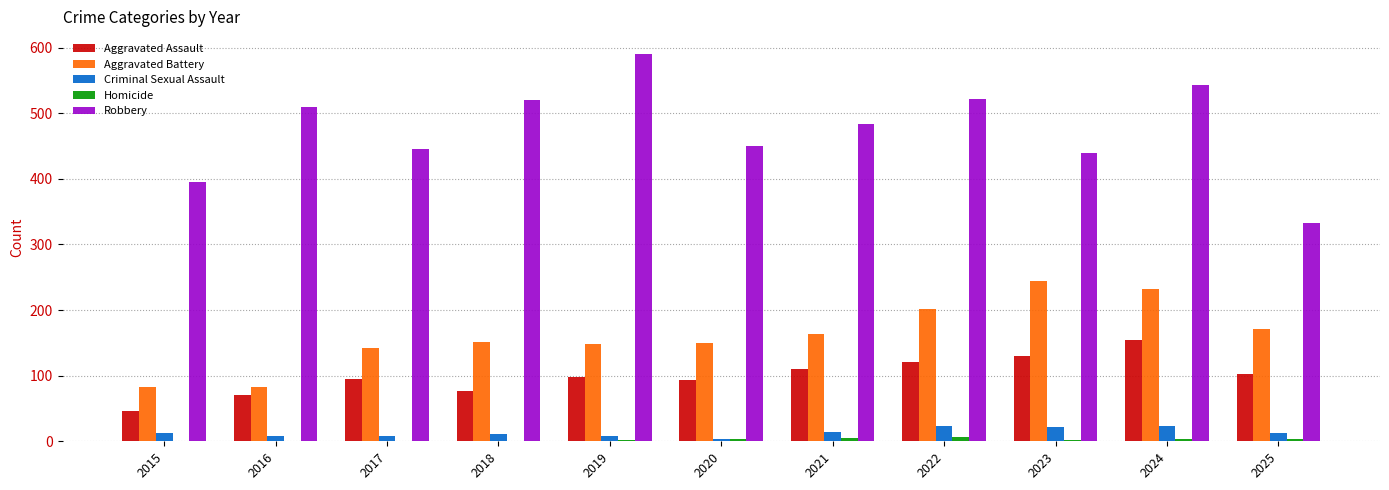

Is the value of Aggravated Battery at 2022 greater than the value of Aggravated Assault at 2021?

Yes